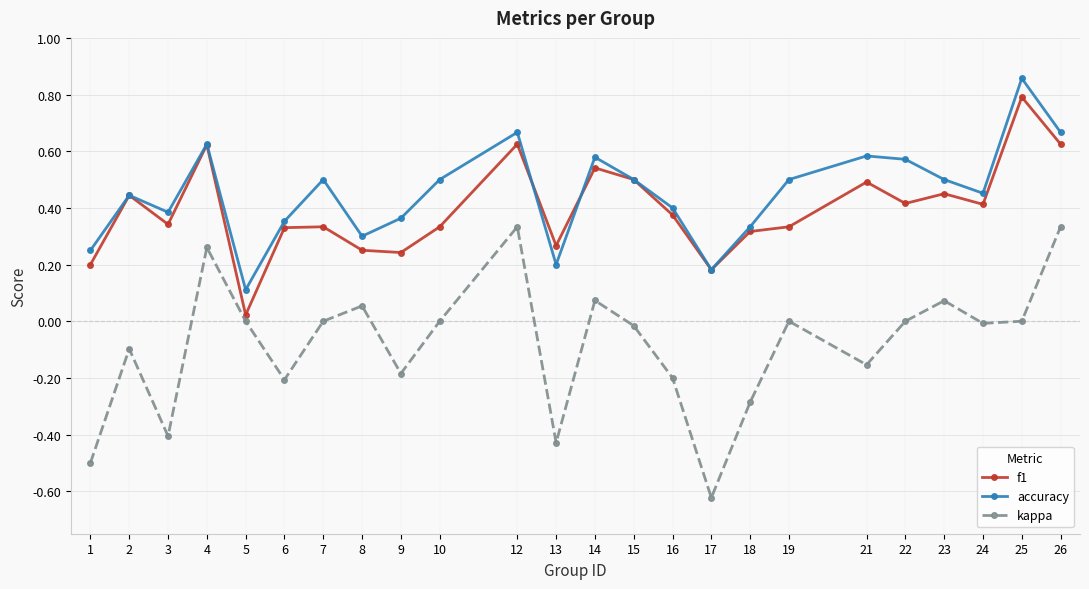

True or false: kappa and accuracy intersect in this chart.

False